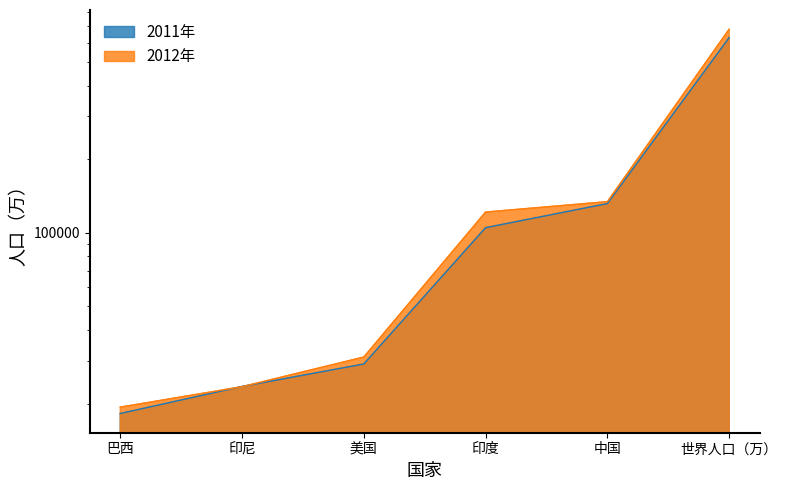

What is the difference between the highest and lowest values at 巴西?

1122